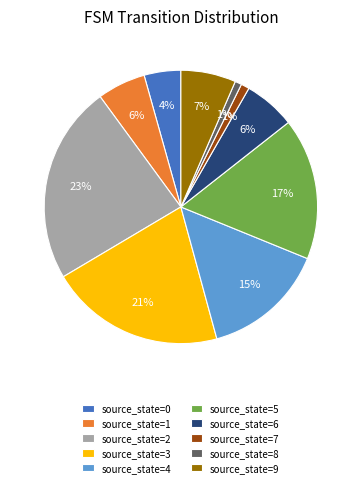

To the nearest percent, what is the combined percentage of source_state=1 and source_state=7?

7%